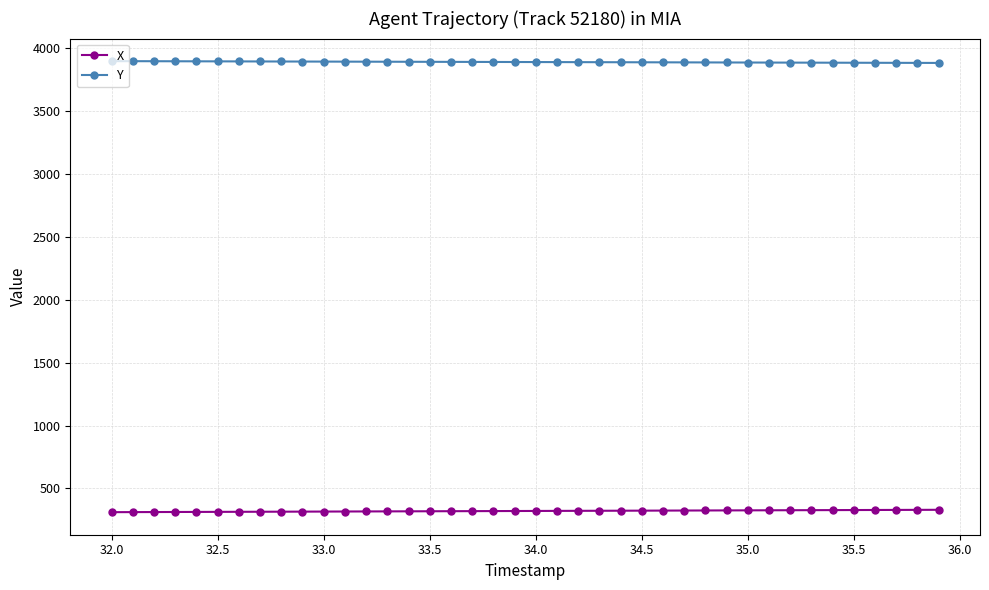

What is the minimum value shown in the chart?

311.9